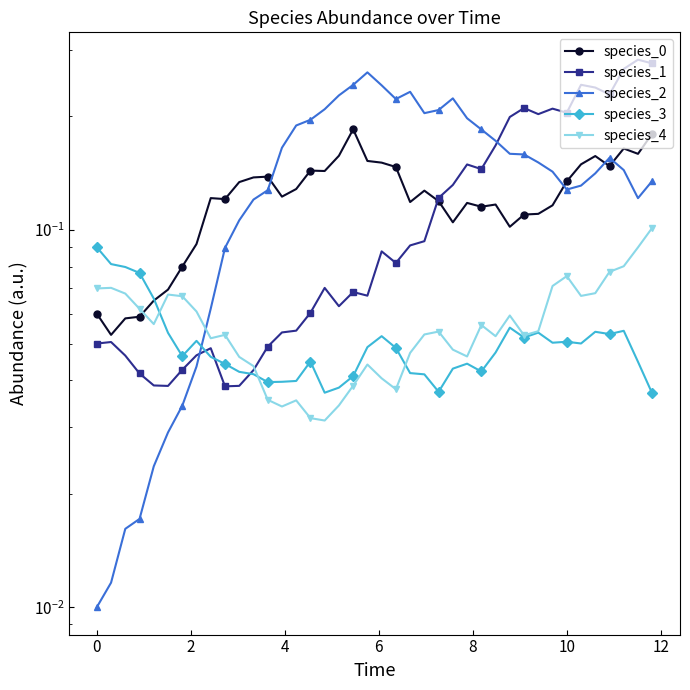

Count the number of data series in this chart.

5